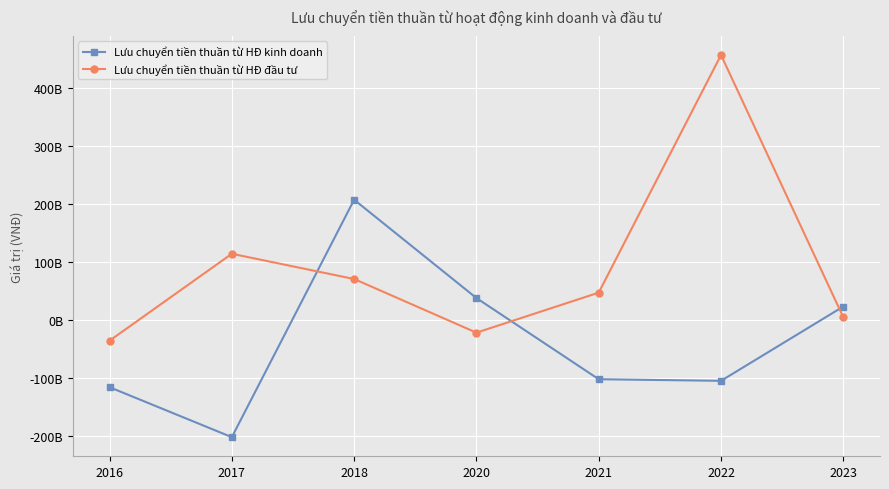

Reading left to right, transcribe all the data shown in this chart.

Lưu chuyển tiền thuần từ HĐ kinh doanh: 2016=-115352843856	2017=-201431082403	2018=207512762051	2020=38187996492	2021=-101635320745	2022=-104388281513	2023=23590915581
Lưu chuyển tiền thuần từ HĐ đầu tư: 2016=-35261761857	2017=114450066549	2018=70985025023	2020=-21432666554	2021=47500432199	2022=456803603903	2023=5046359873